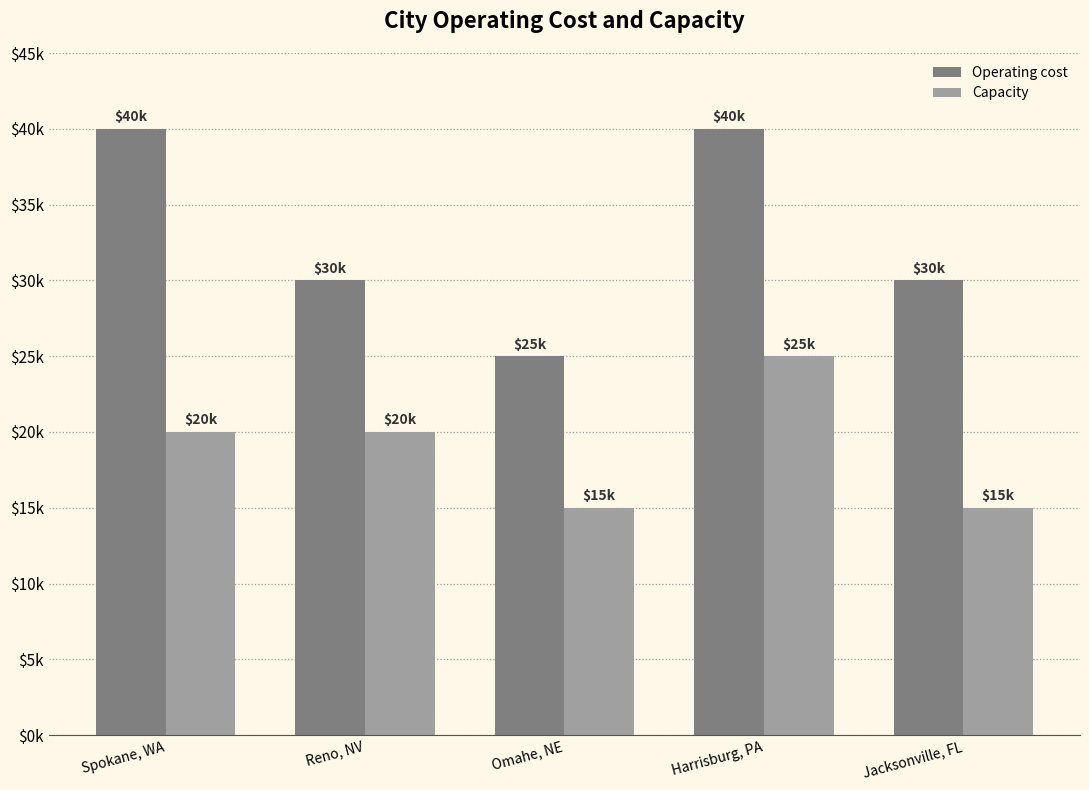

Which series has the largest total across all categories?

Operating cost